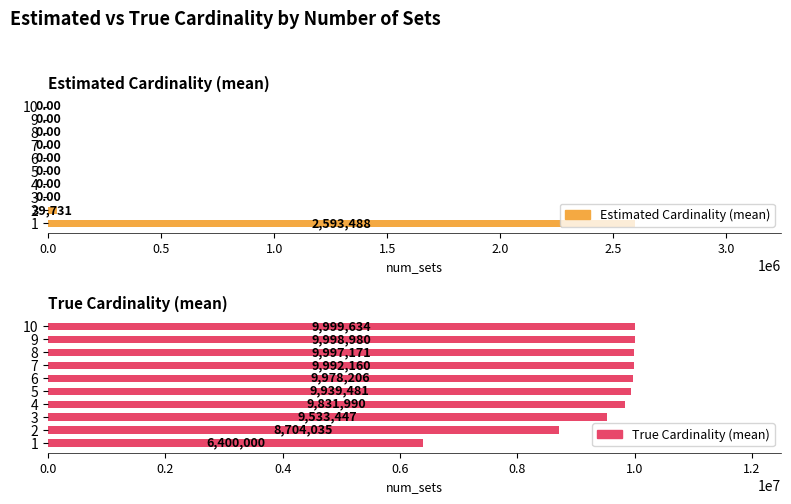

What is the lowest value of the True Cardinality (mean) series?

6400000.0